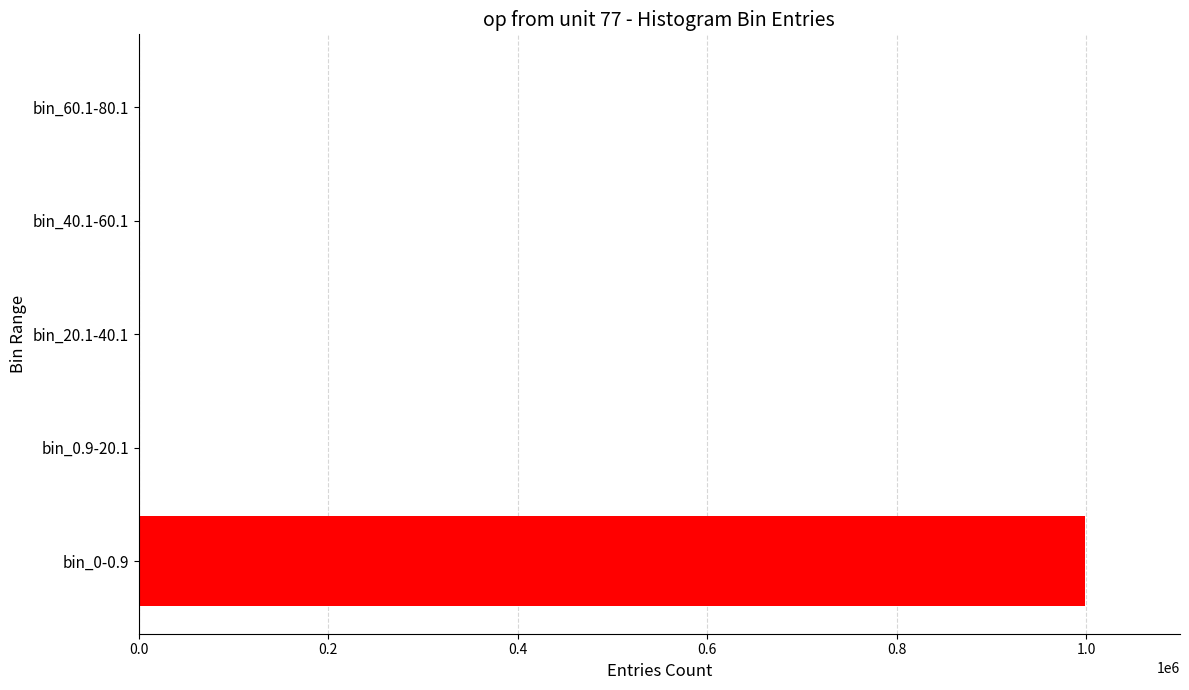

What is the greatest value displayed?

999310